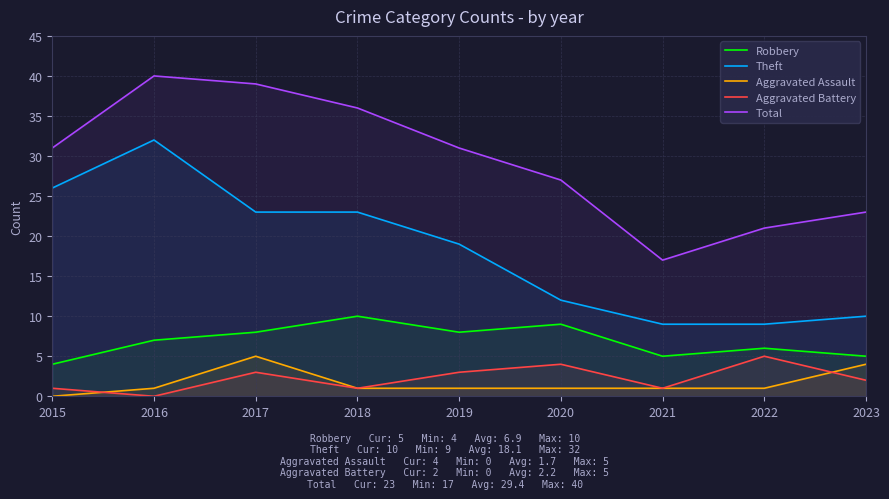

What value does the Aggravated Assault series have at 2023?

4